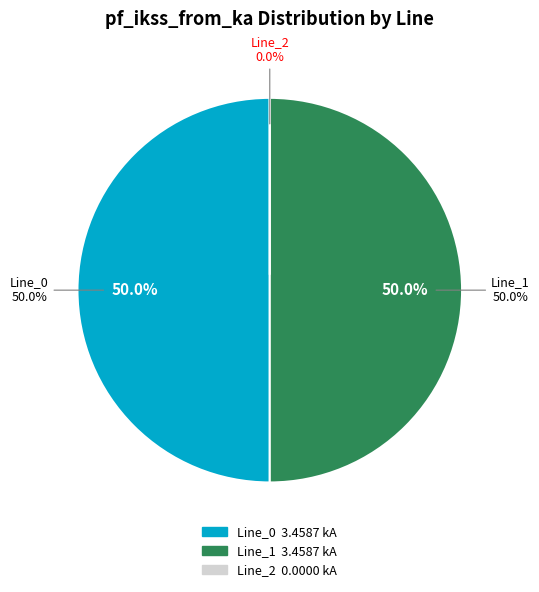

Does Line_1 account for over 50% of the chart?

Yes